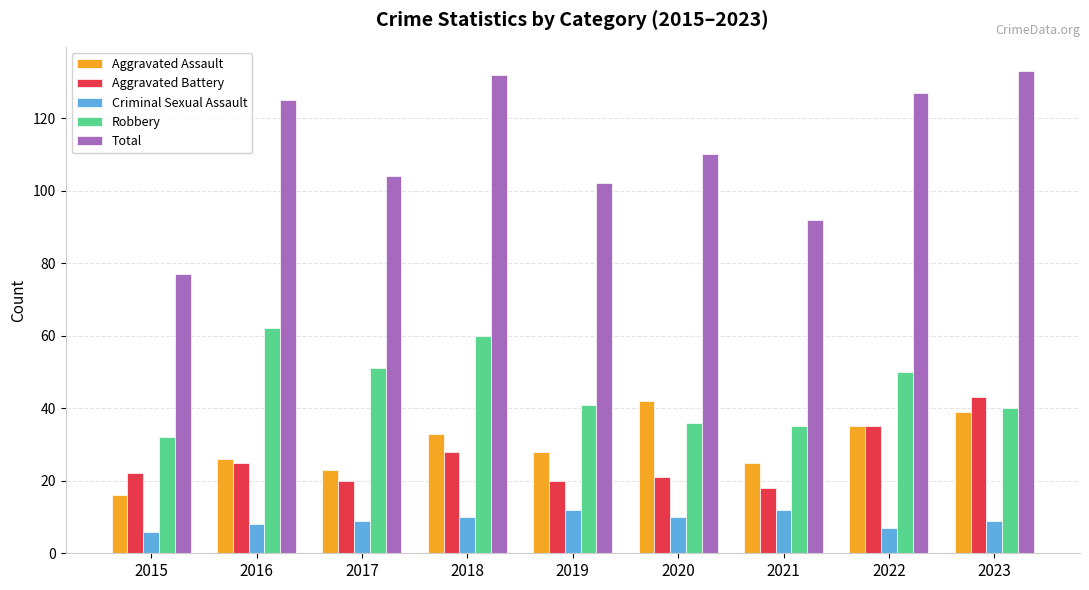

What are all the series names shown in the legend?

Aggravated Assault, Aggravated Battery, Criminal Sexual Assault, Robbery, Total